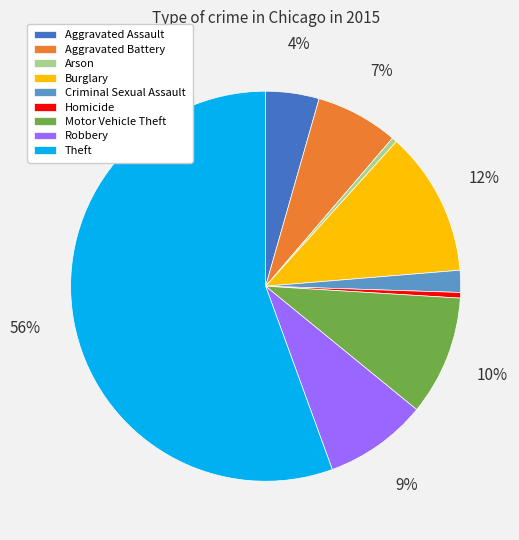

Is the sum of Criminal Sexual Assault and Robbery greater than half?

No